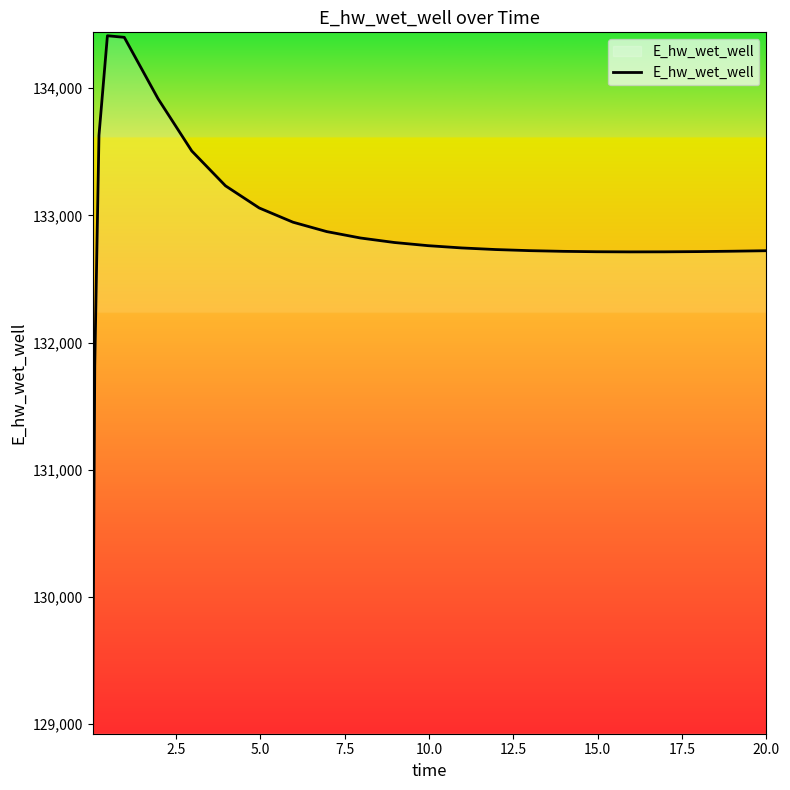

What is the sum of all values?

3321100.7